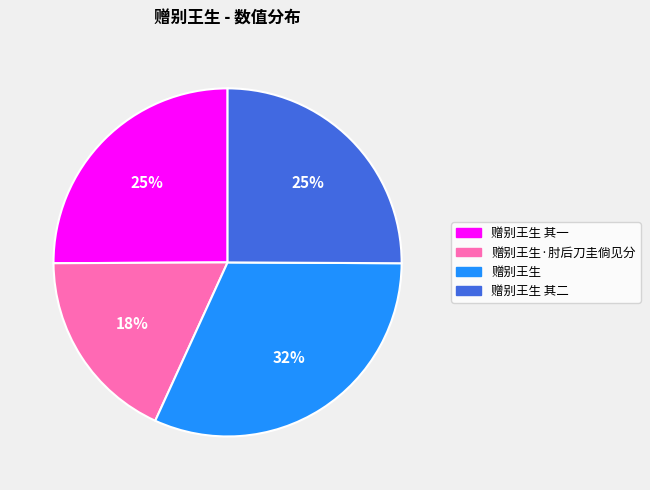

Is there a majority slice in this chart?

No